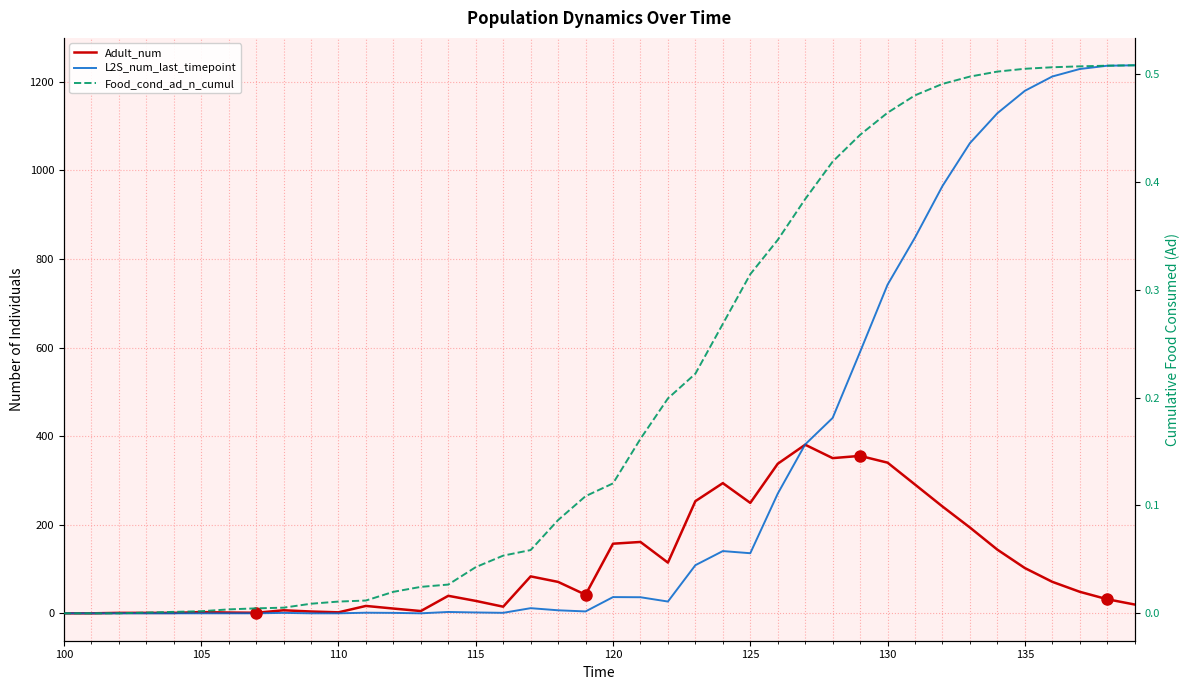

True or false: Food_cond_ad_n_cumul and Adult_num intersect in this chart.

False